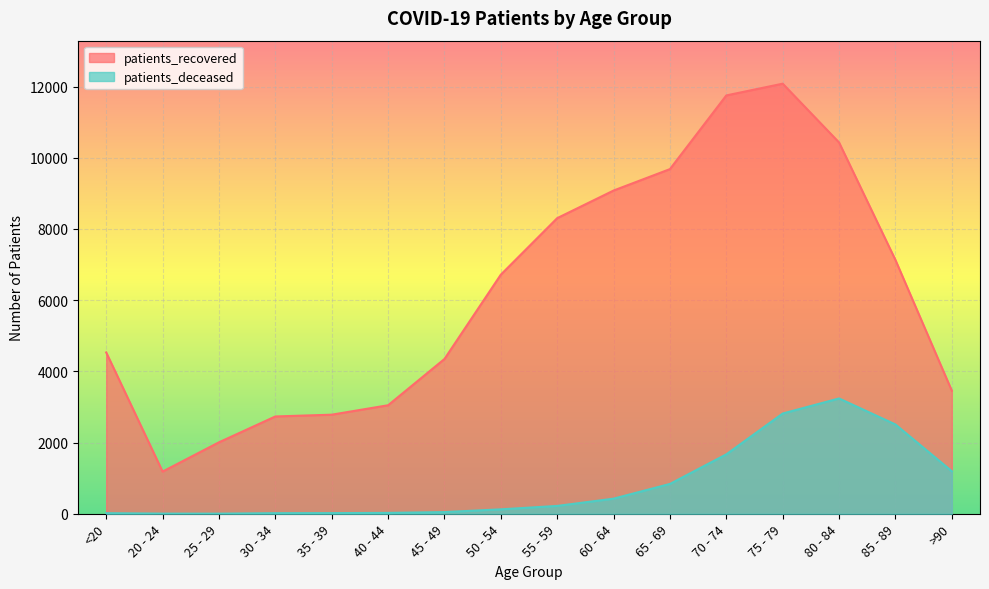

Reading right to left, what are all the values shown in this chart?

patients_recovered: 3456	7129	10430	12082	11752	9682	9080	8304	6717	4347	3048	2783	2733	2007	1185	4531
patients_deceased: 1195	2508	3239	2816	1669	838	424	220	124	47	24	18	16	3	4	16